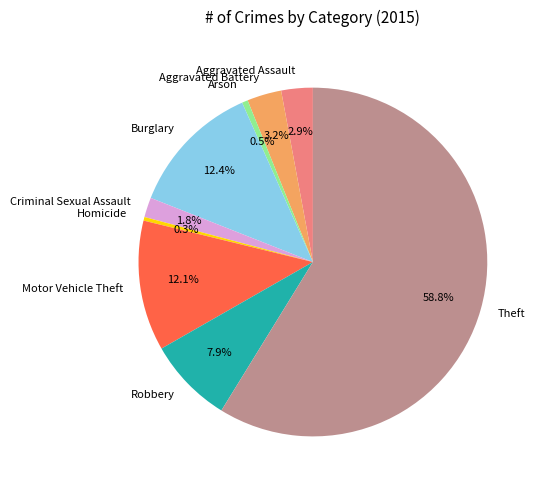

Is it true that Homicide is 0% of the pie?

True